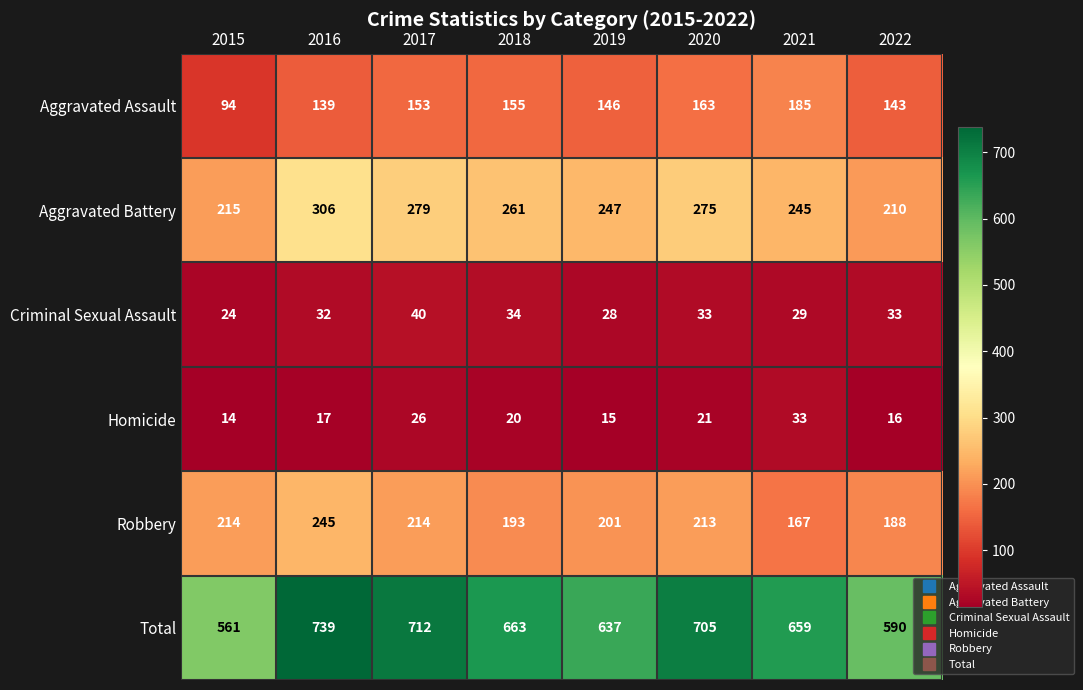

At which category does the chart reach its peak across all series?

2016